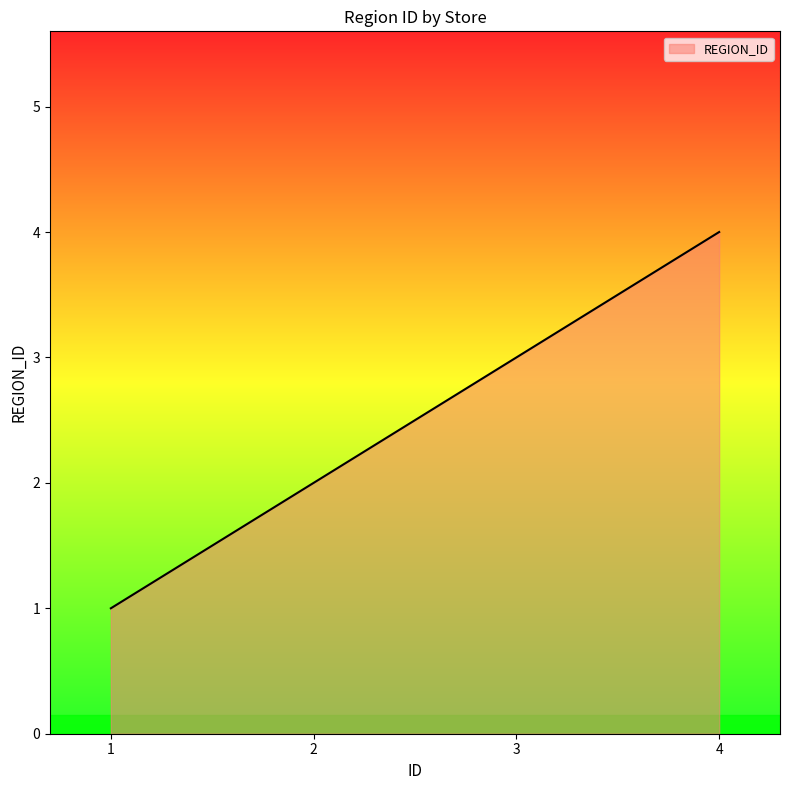

What is the sum of all values?

10